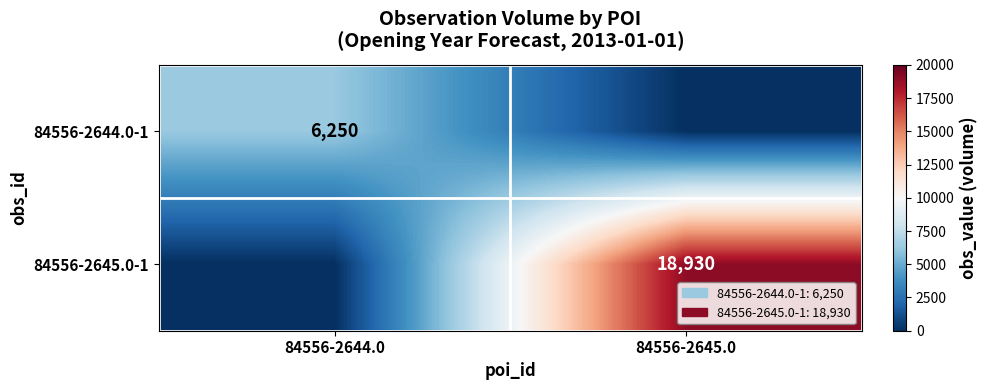

The value of 84556-2644.0-1 at 84556-2644.0 is 6250. True or false?

True